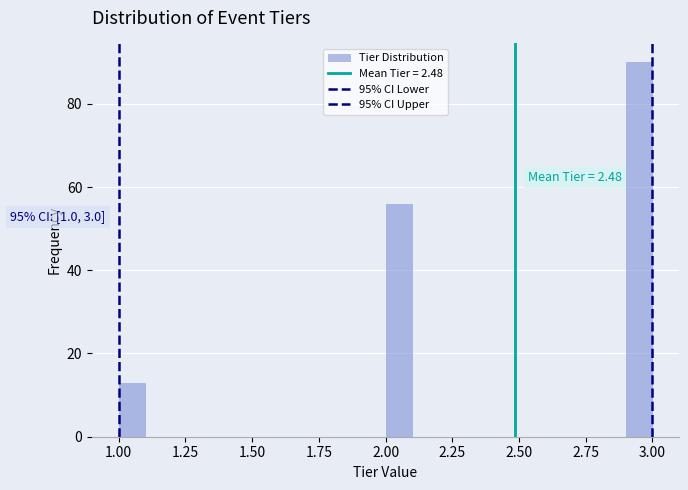

Read against the x-axis, roughly where is the centre of the tallest bar?

2.95